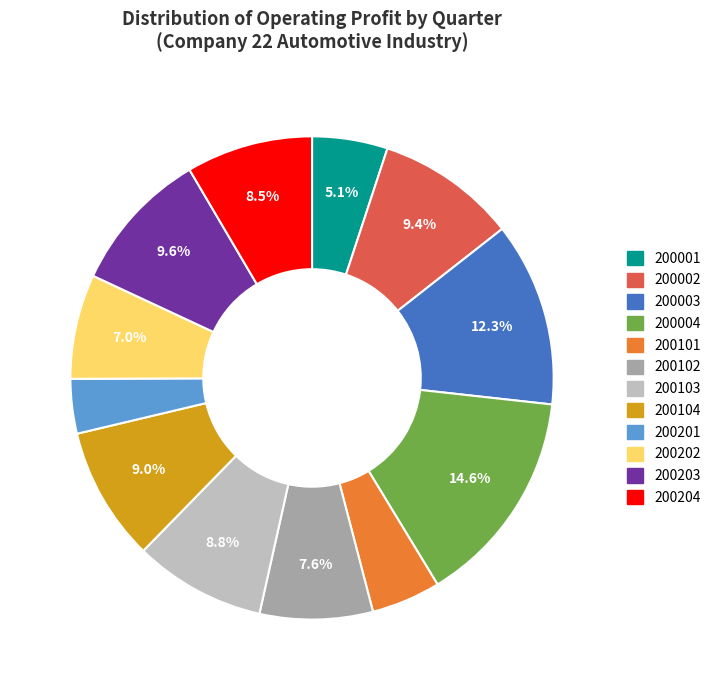

How many slices are in this pie chart?

12